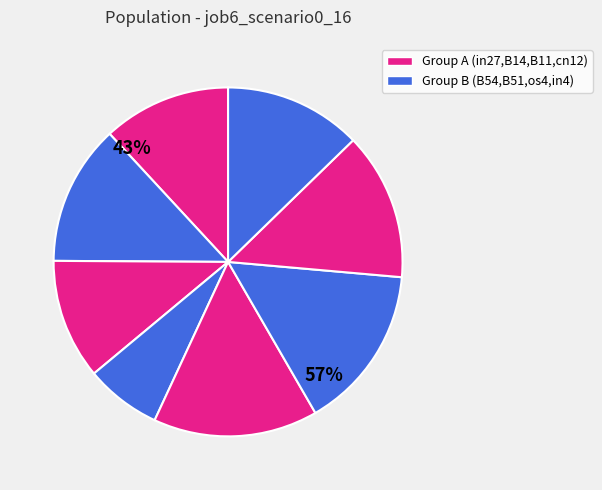

How many slices are in this pie chart?

8